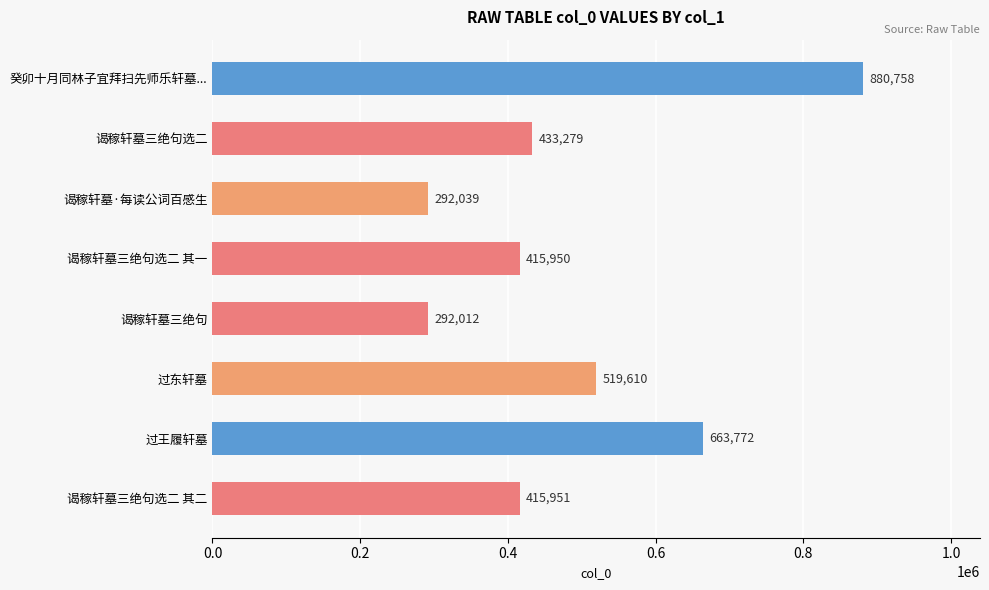

Read the value at 谒稼轩墓三绝句选二 其一, to the nearest 50.

415950